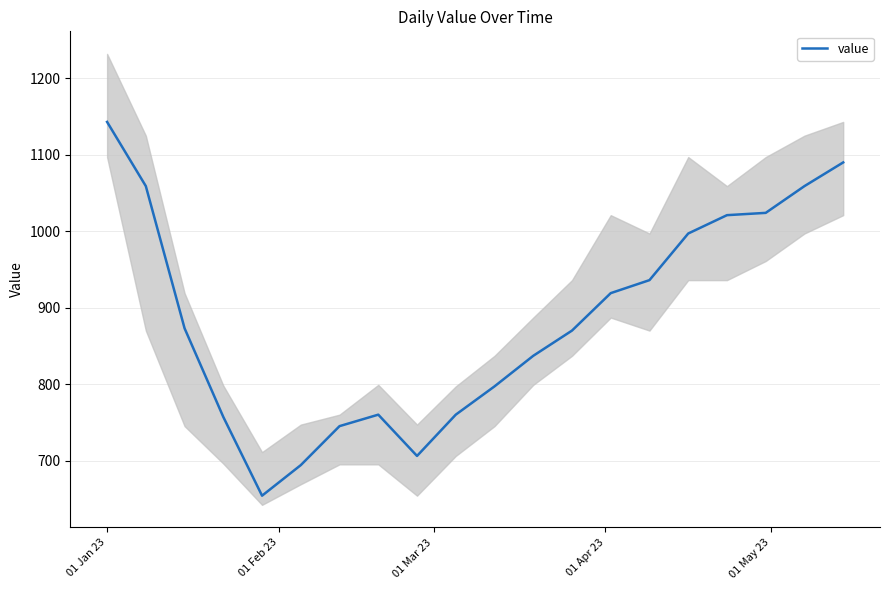

What is the maximum value for value?

1143